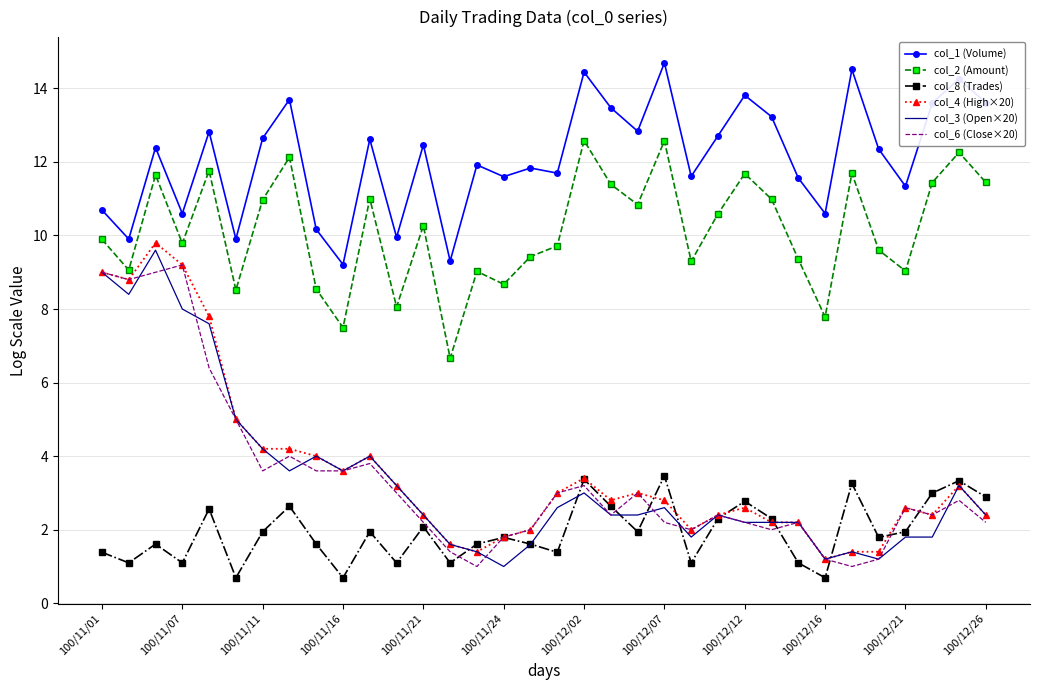

What is the highest value of the col_3 (Open×20) series?

9.6